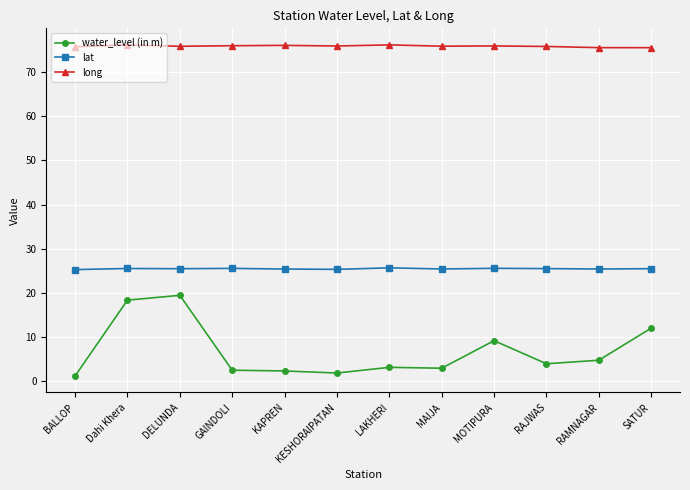

What is the sum of the long values at MAIJA and MOTIPURA?

151.8